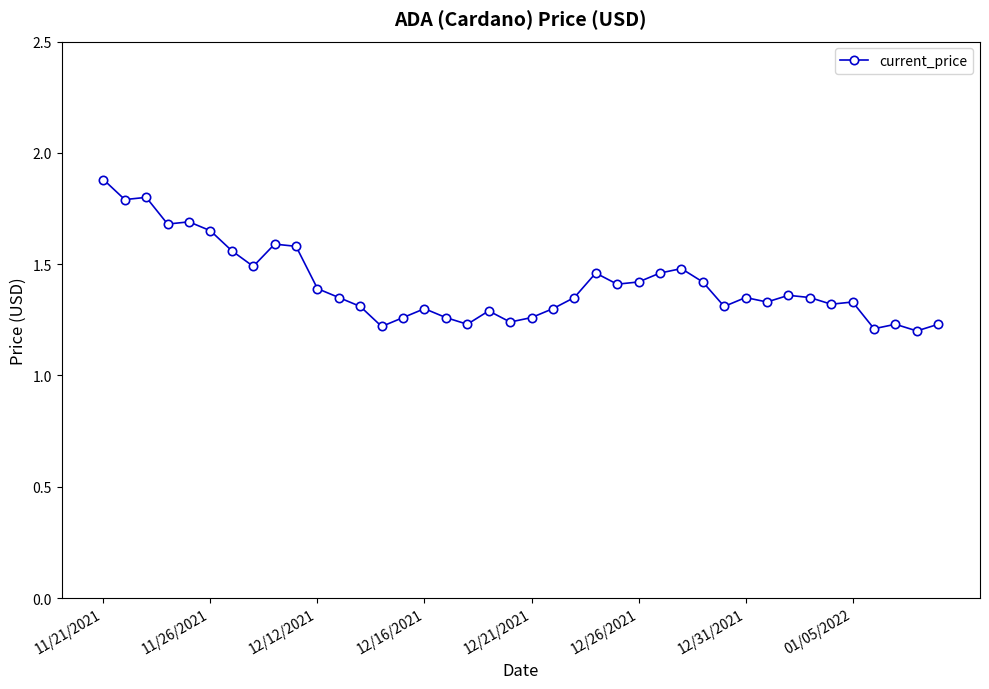

How many values are between 1 and 2?

40